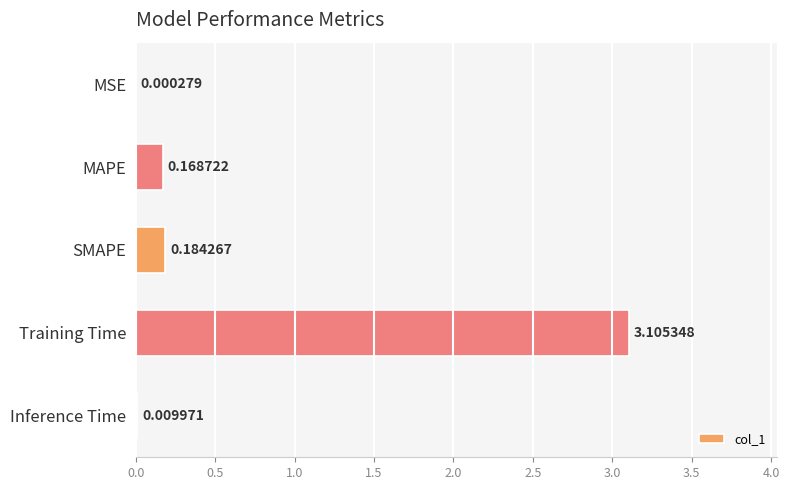

Which has a higher value, Inference Time or Training Time?

Training Time